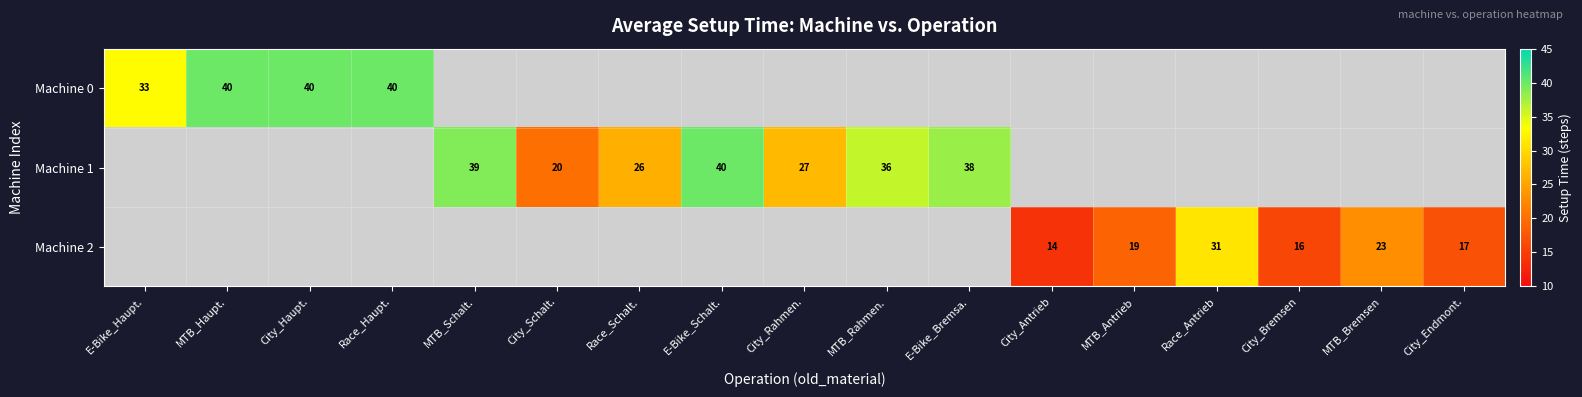

What is the minimum value shown in the chart?

14.0